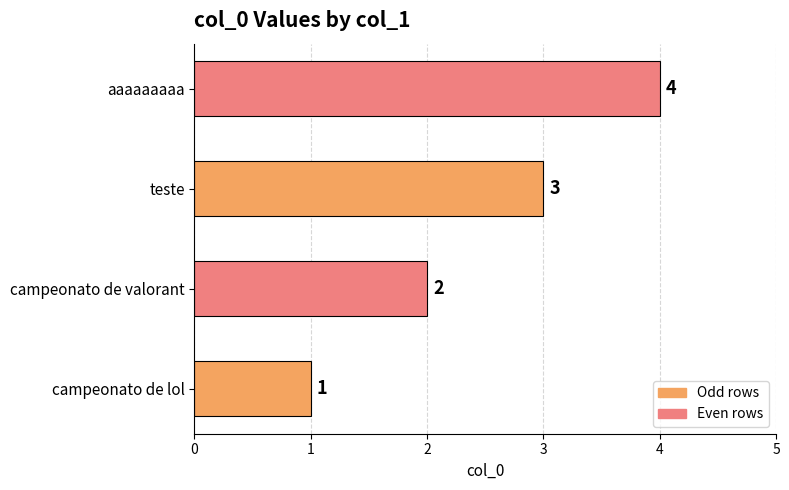

Rank the categories by value from highest to lowest.

aaaaaaaaa, teste, campeonato de valorant, campeonato de lol